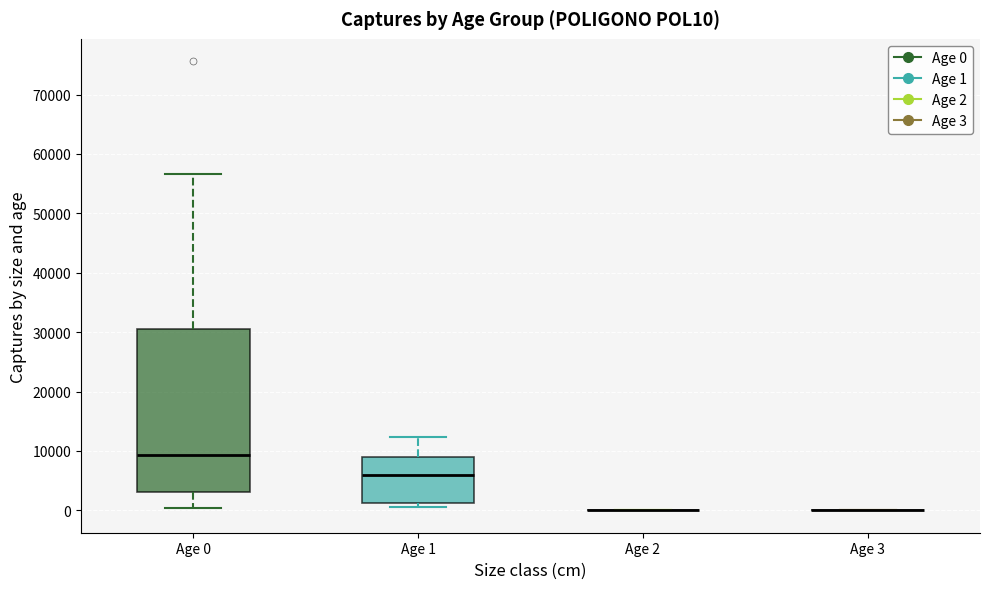

Reading left to right, read every box against the y-axis: the position of its median line, the range the box covers, and the ends of its whiskers. The values are not printed on the chart, so give them approximately, as read against the axis.

Age 0: median 9000, box 3000 to 30000, whiskers 0 to 57000
Age 1: median 6000, box 1000 to 9000, whiskers 0 to 12000
Age 2: box collapsed to a line at 0, whiskers 0 to 0
Age 3: box collapsed to a line at 0, whiskers 0 to 0